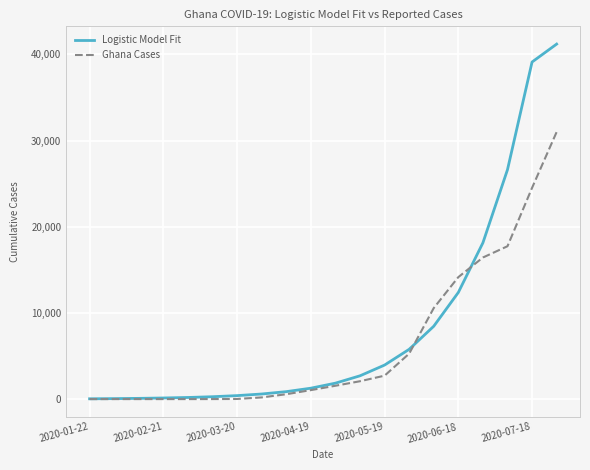

Does the chart have visible grid lines?

Yes